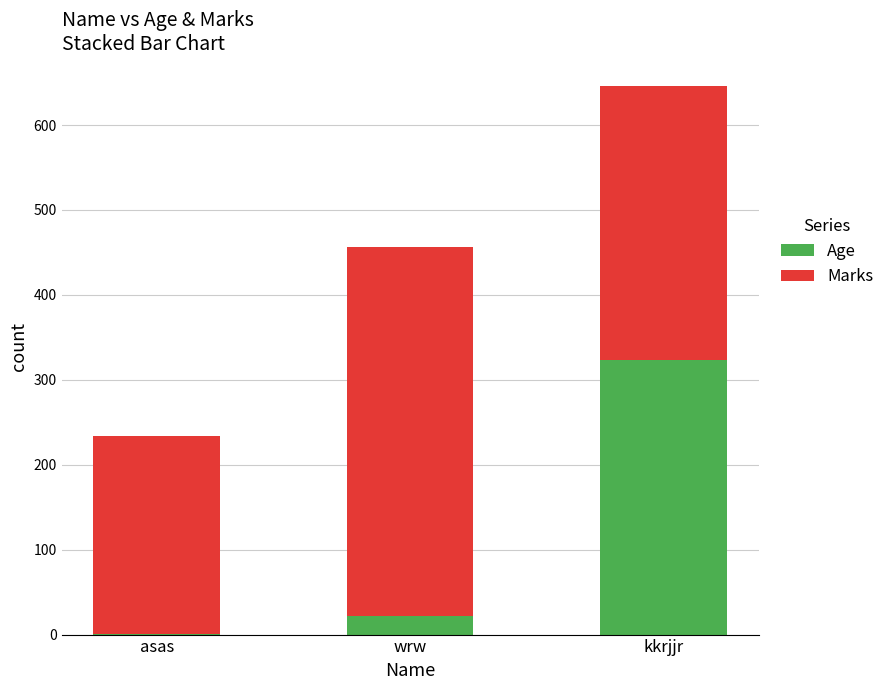

At which category is the sum across all series the highest?

kkrjjr